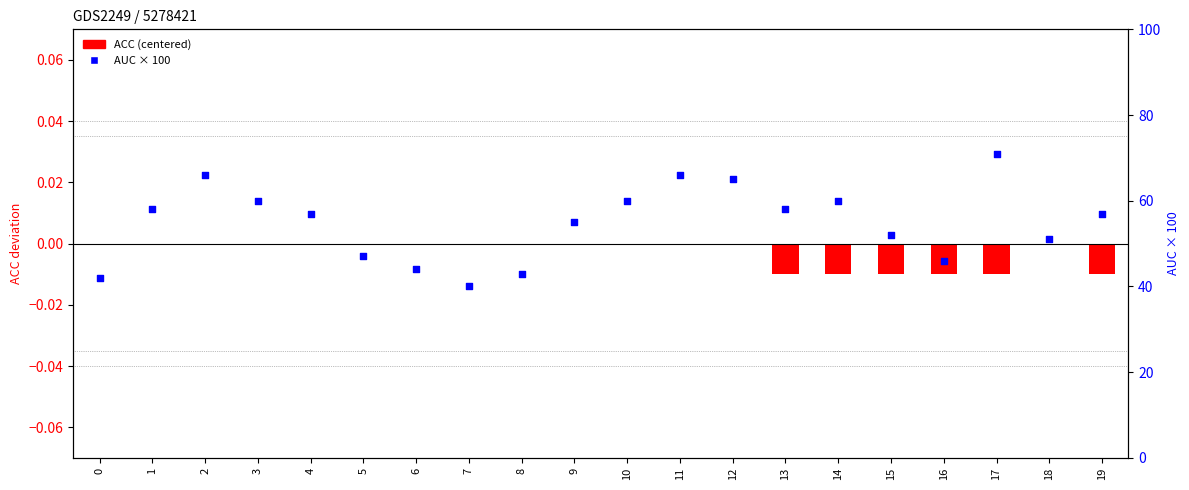

What is the total value across all series at 13?

58.0